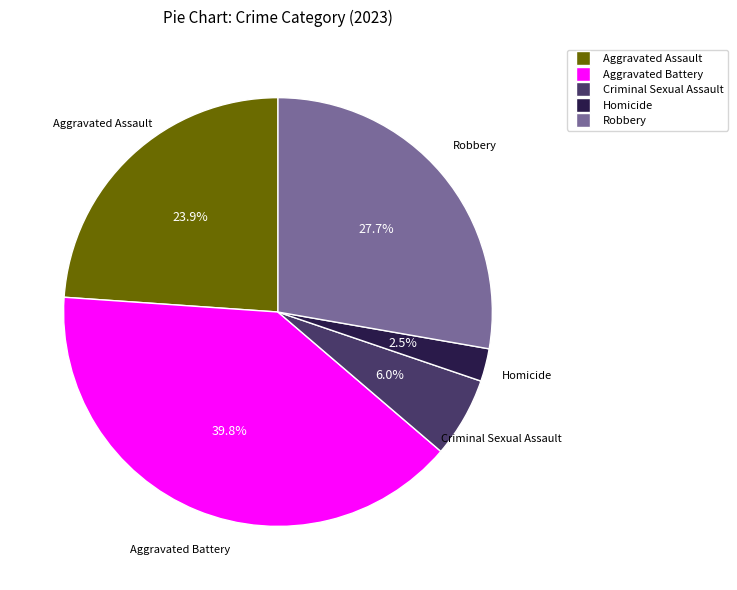

Count the number of slices in the pie.

5